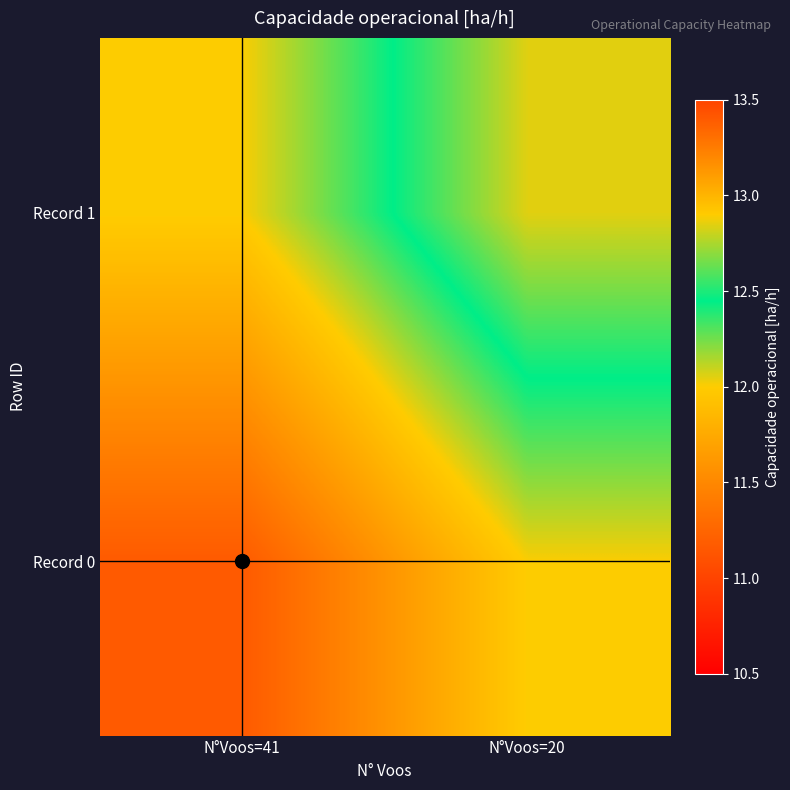

Rank the series by their maximum value, from lowest to highest.

Record 0, Record 1